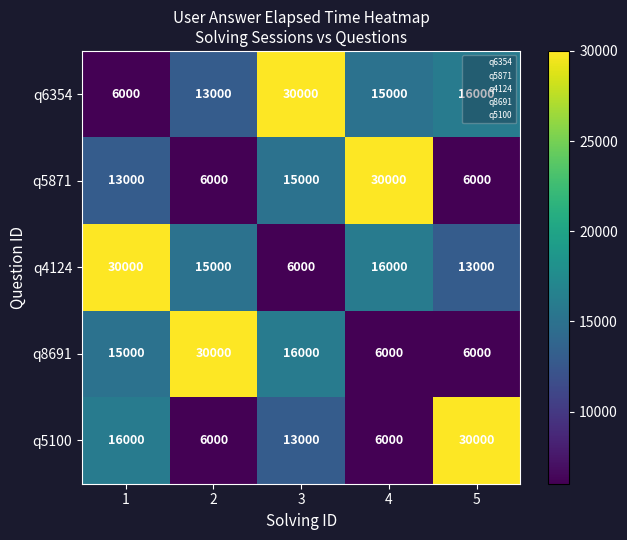

Is it true that q4124 equals 4166 at 3?

False